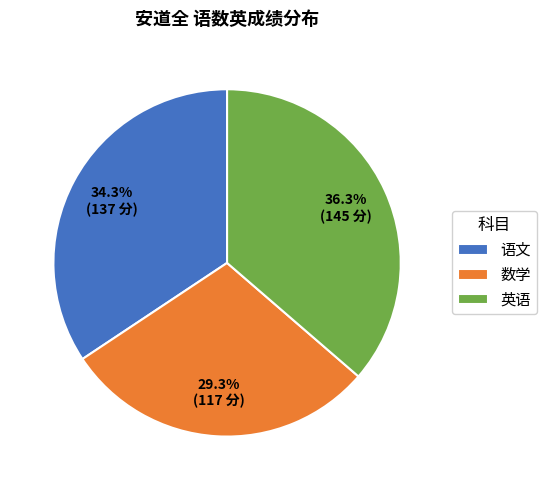

Does 英语 represent more than half of the total?

No